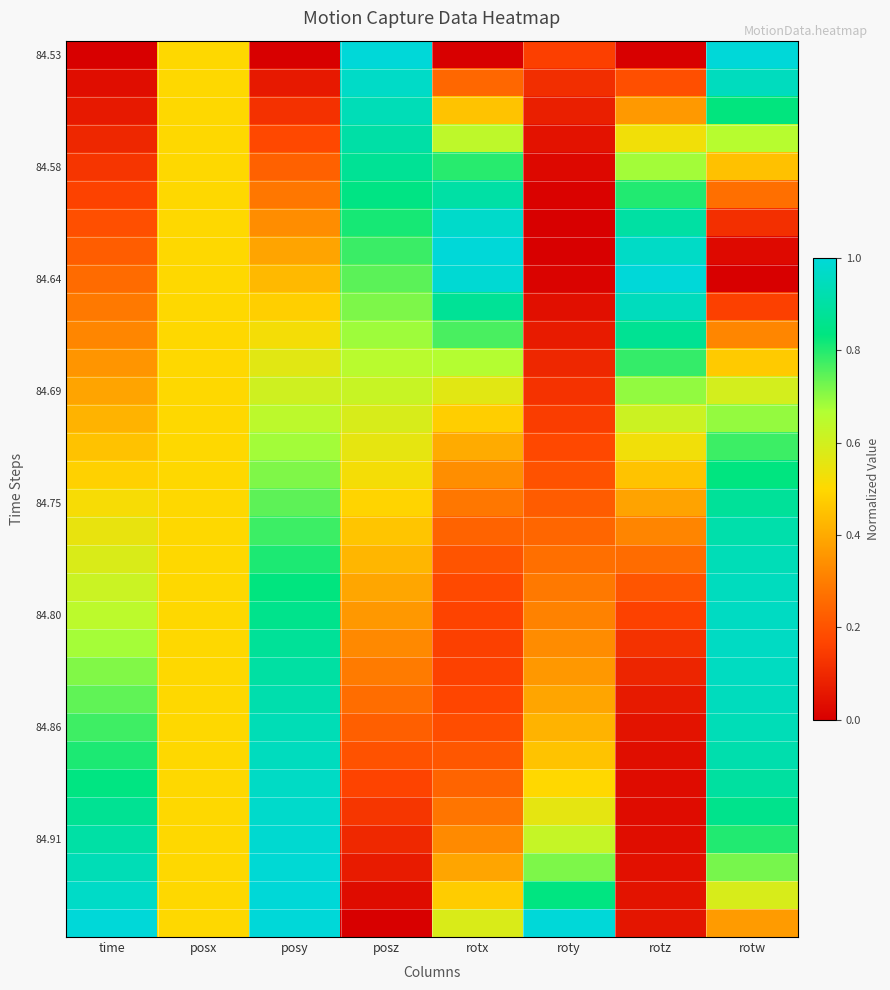

What is the greatest value displayed?

1.0